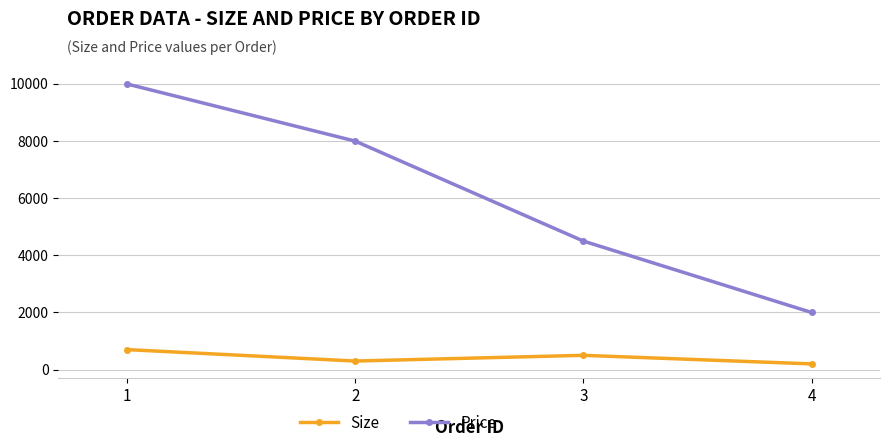

The value of Price at 1 is 10000. True or false?

True